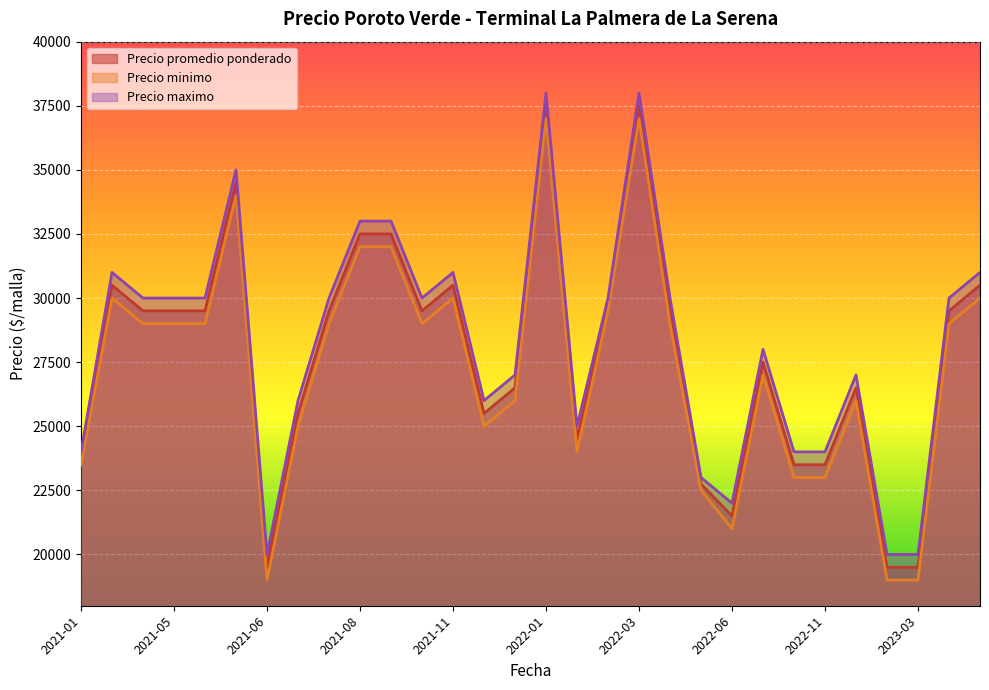

At which category is the sum across all series the highest?

2022-01